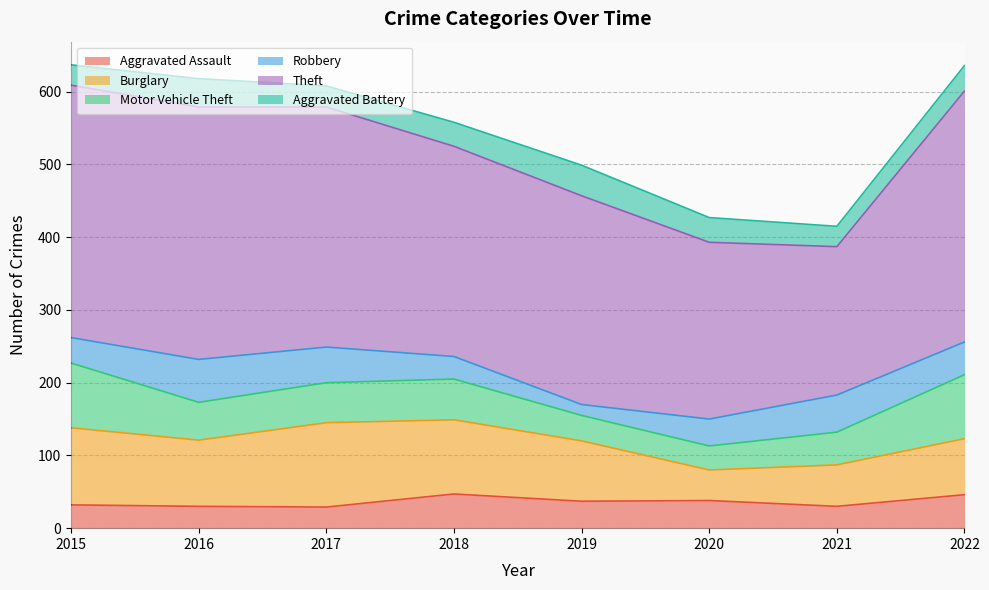

What is the difference between the Robbery values at 2015 and 2020?

2